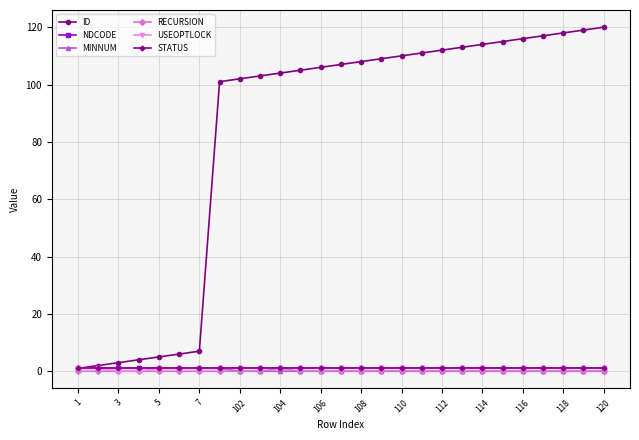

At how many categories does at least one series exceed 6?

21